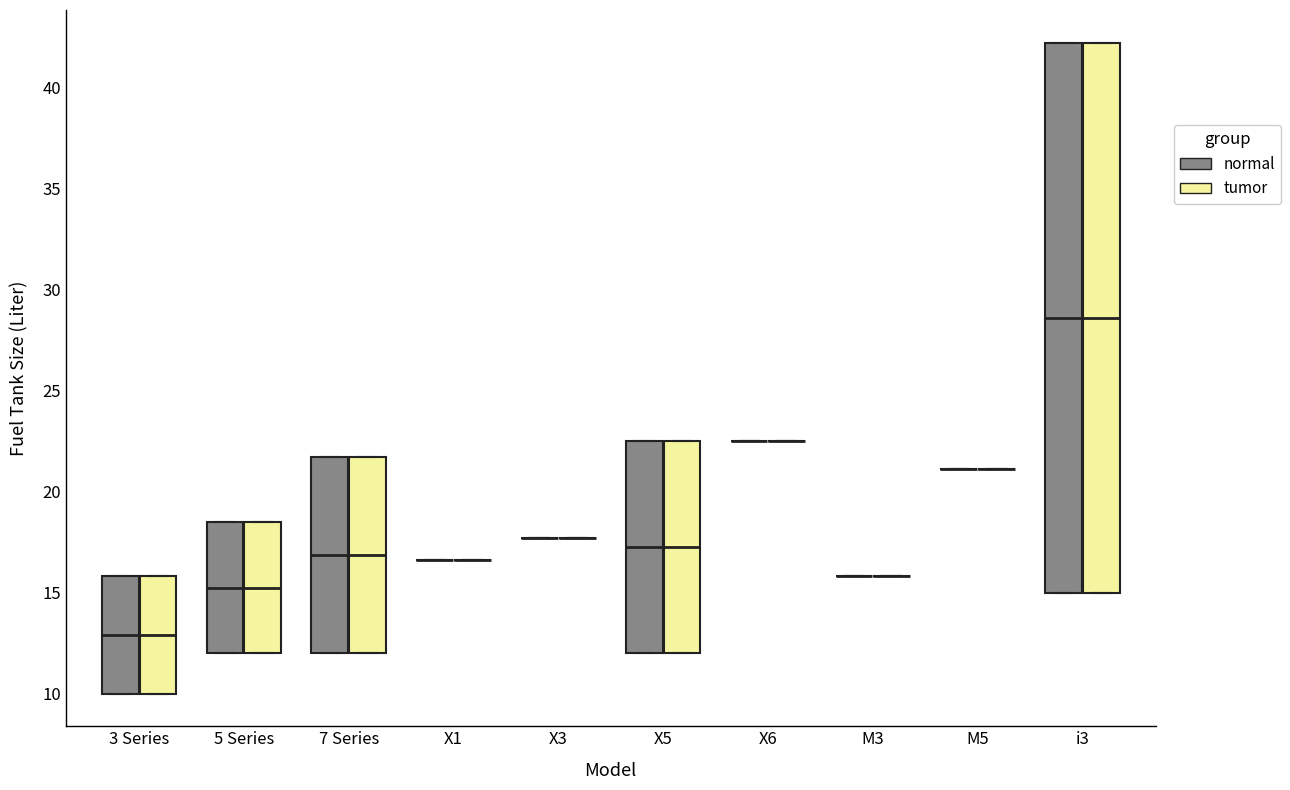

Reading left to right, transcribe this box plot: for each box, give where its median line is, the range the box spans, and where its two whiskers end, as read against the y-axis. The values are not printed on the chart, so give them approximately, as read against the axis.

3 Series (normal): median 13.0, box 10.0 to 16.0, whiskers 10.0 to 16.0
3 Series (tumor): median 13.0, box 10.0 to 16.0, whiskers 10.0 to 16.0
5 Series (normal): median 15.5, box 12.0 to 18.5, whiskers 12.0 to 18.5
5 Series (tumor): median 15.5, box 12.0 to 18.5, whiskers 12.0 to 18.5
7 Series (normal): median 17.0, box 12.0 to 21.5, whiskers 12.0 to 21.5
7 Series (tumor): median 17.0, box 12.0 to 21.5, whiskers 12.0 to 21.5
X1 (normal): box collapsed to a line at 16.5, whiskers 16.5 to 16.5
X1 (tumor): box collapsed to a line at 16.5, whiskers 16.5 to 16.5
X3 (normal): box collapsed to a line at 17.5, whiskers 17.5 to 17.5
X3 (tumor): box collapsed to a line at 17.5, whiskers 17.5 to 17.5
X5 (normal): median 17.5, box 12.0 to 22.5, whiskers 12.0 to 22.5
X5 (tumor): median 17.5, box 12.0 to 22.5, whiskers 12.0 to 22.5
X6 (normal): box collapsed to a line at 22.5, whiskers 22.5 to 22.5
X6 (tumor): box collapsed to a line at 22.5, whiskers 22.5 to 22.5
M3 (normal): box collapsed to a line at 16.0, whiskers 16.0 to 16.0
M3 (tumor): box collapsed to a line at 16.0, whiskers 16.0 to 16.0
M5 (normal): box collapsed to a line at 21.0, whiskers 21.0 to 21.0
M5 (tumor): box collapsed to a line at 21.0, whiskers 21.0 to 21.0
i3 (normal): median 28.5, box 15.0 to 42.0, whiskers 15.0 to 42.0
i3 (tumor): median 28.5, box 15.0 to 42.0, whiskers 15.0 to 42.0